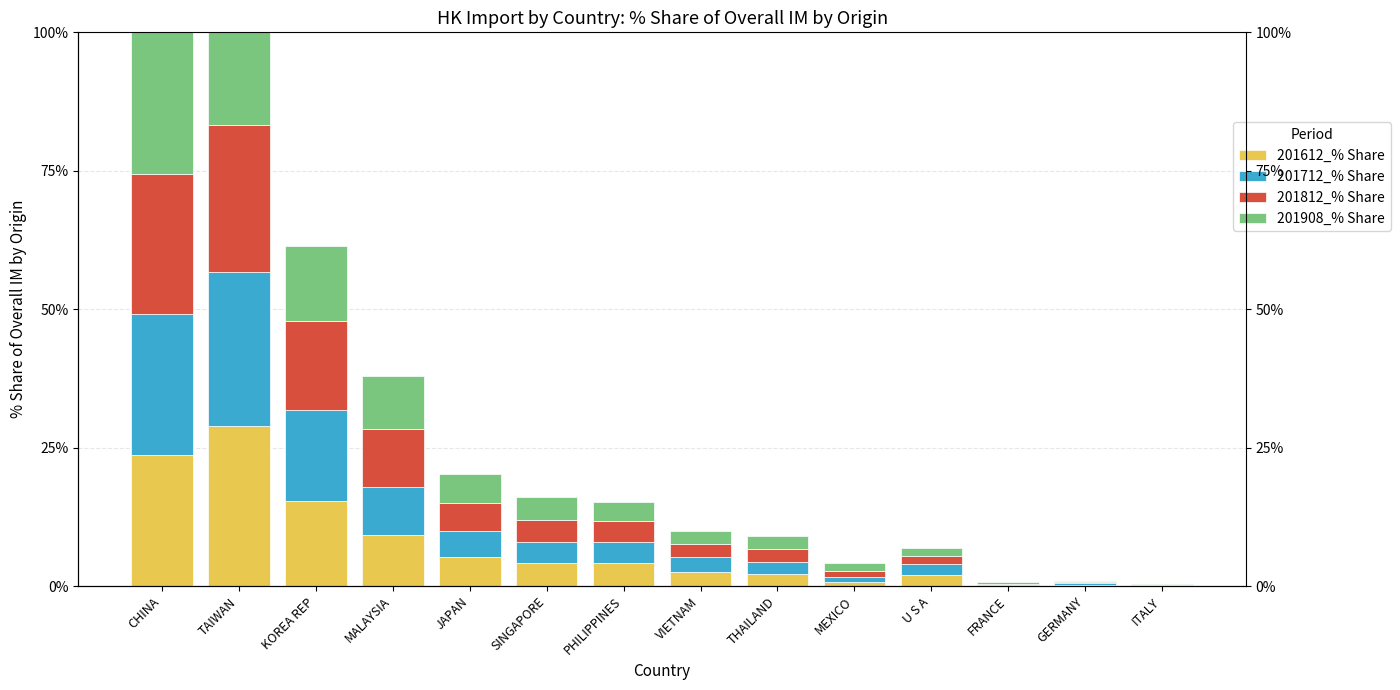

At which label does 201908_% Share reach its peak?

CHINA